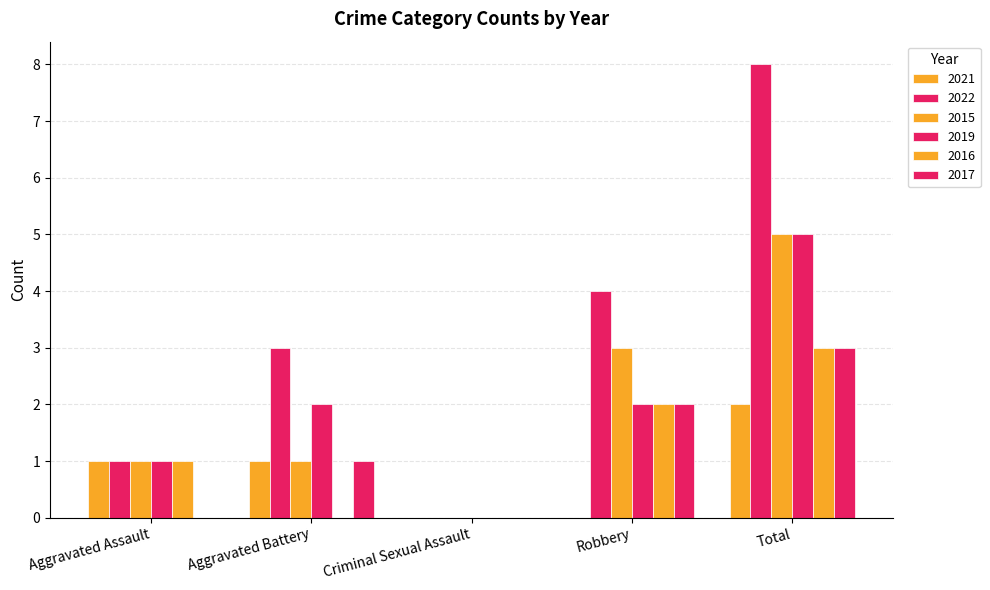

What is the spread (max minus min) of values at Total?

6